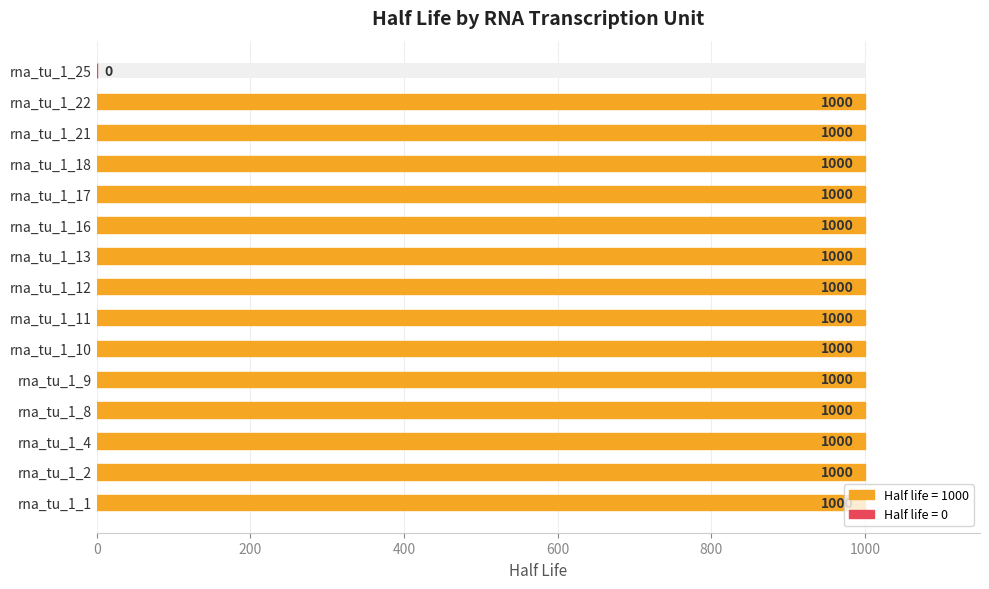

What is the greatest value displayed?

1000